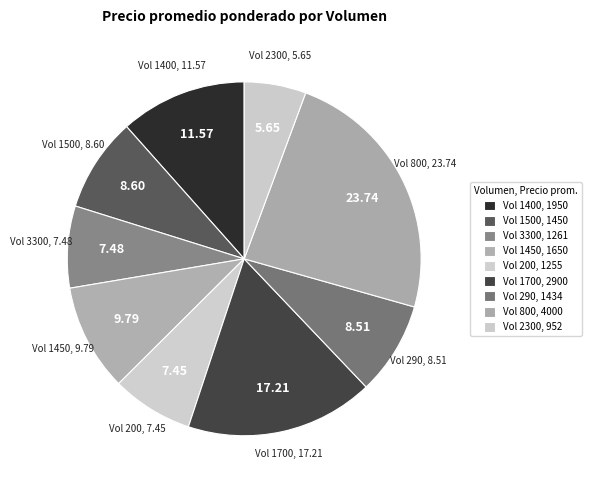

How many segments does this pie chart have?

9